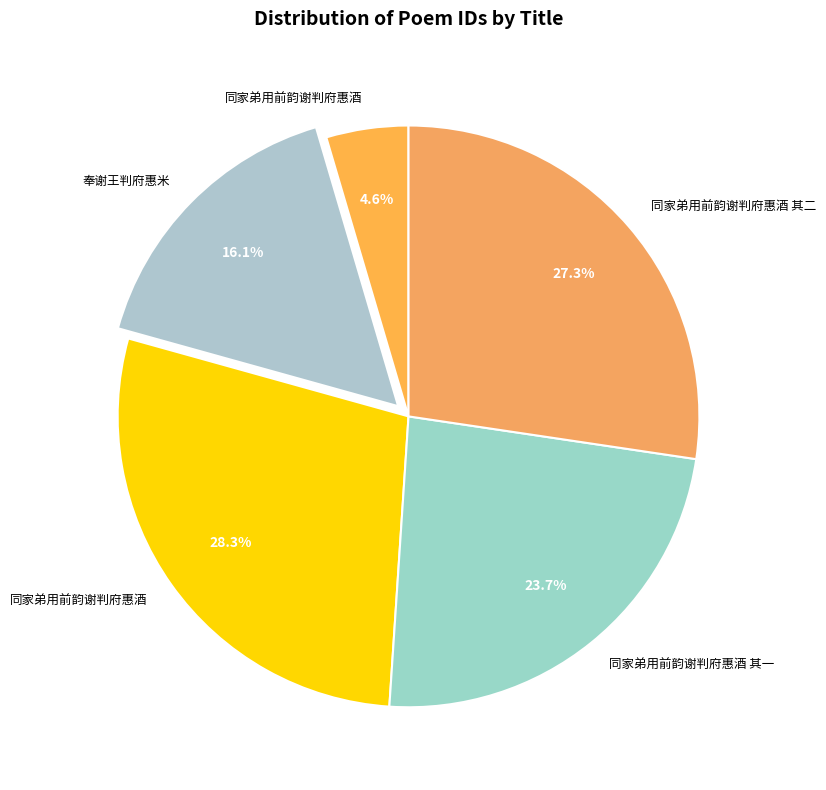

Count the number of slices in the pie.

5